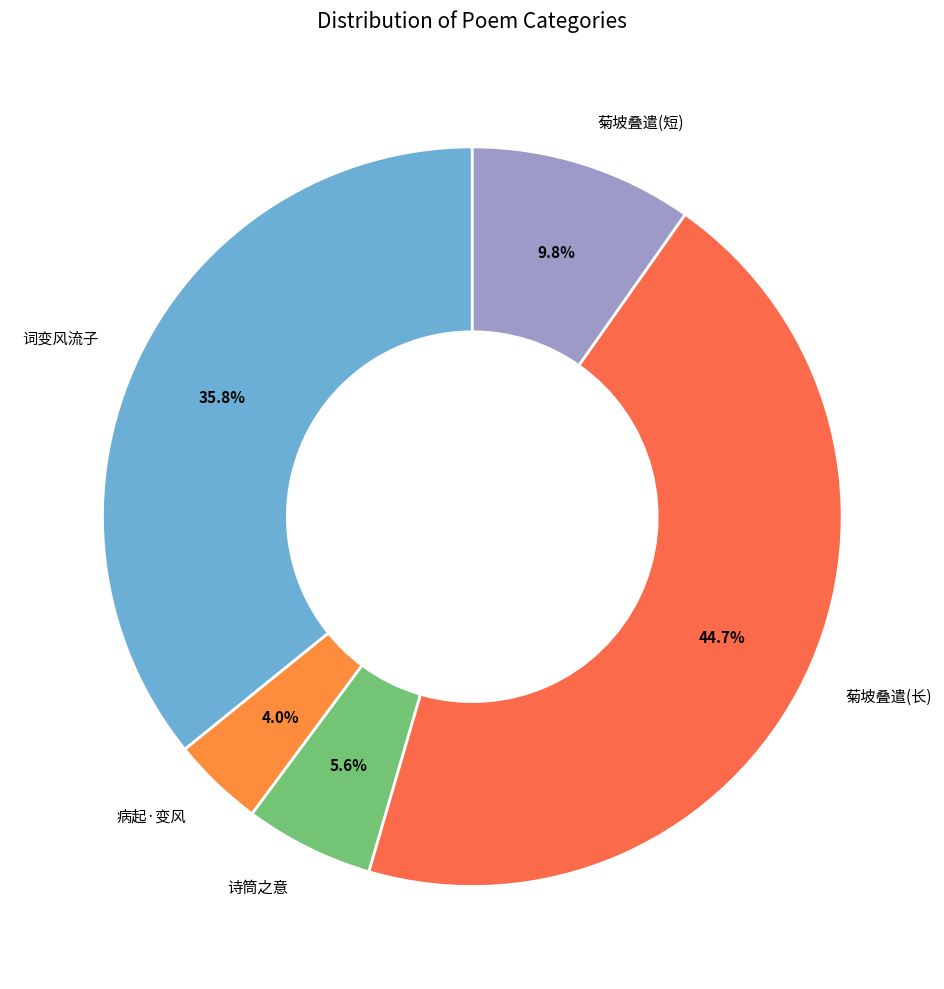

Which category has the smallest portion of the pie?

病起·变风